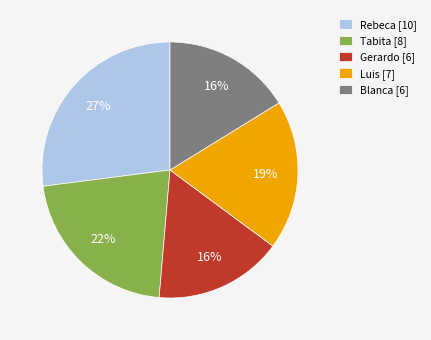

Count the number of slices in the pie.

5